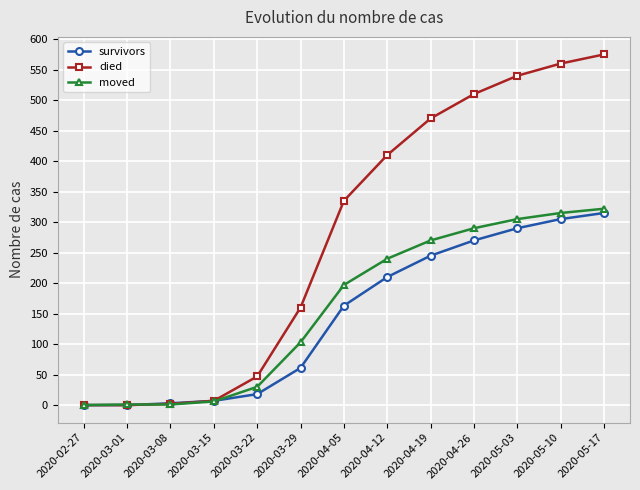

What position from the right is 2020-04-05?

7